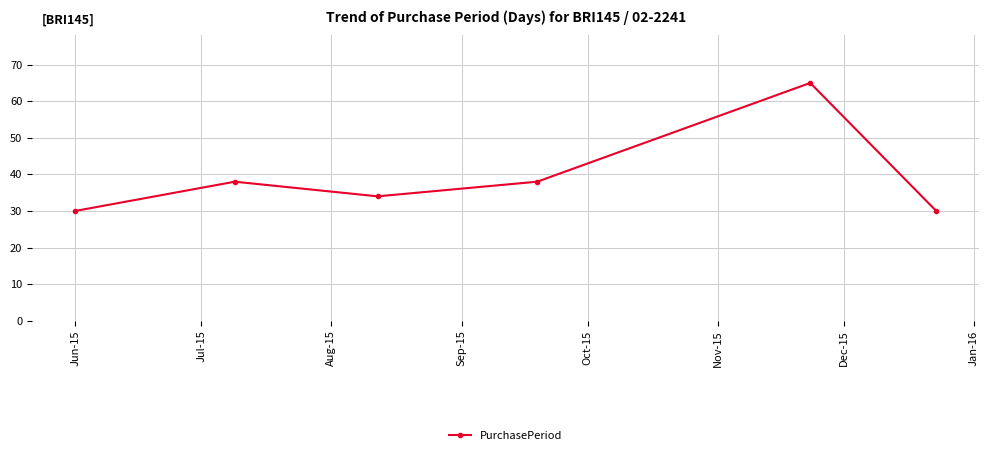

Is this an area chart (filled region under the line)?

No